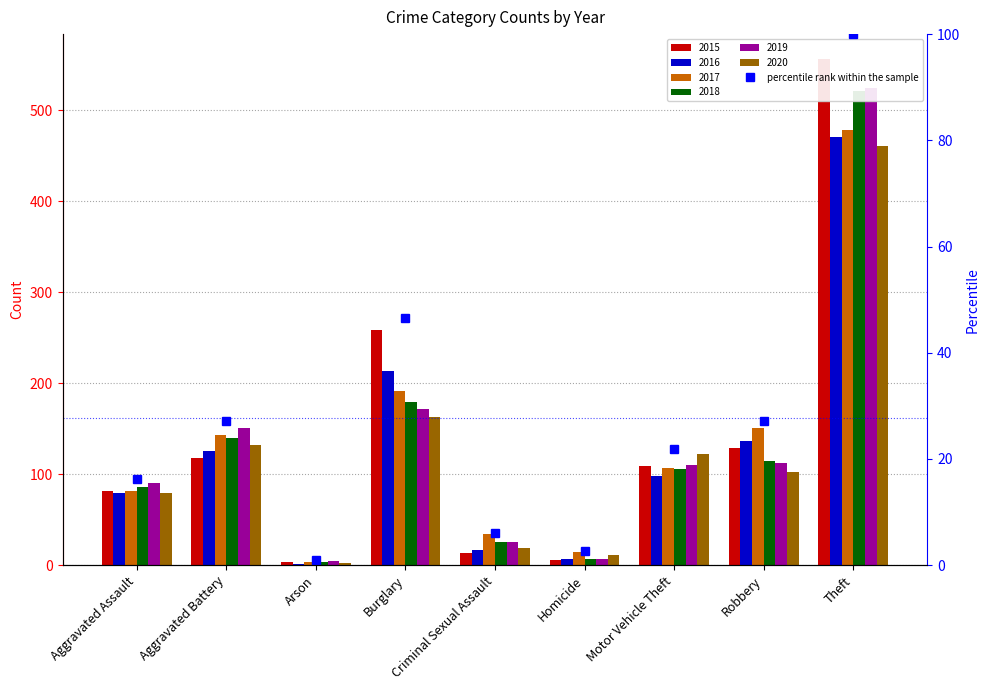

Reading left to right, extract all data points from this chart.

16.2	27.2	0.9	46.6	6.1	2.7	21.9	27.2	100.0